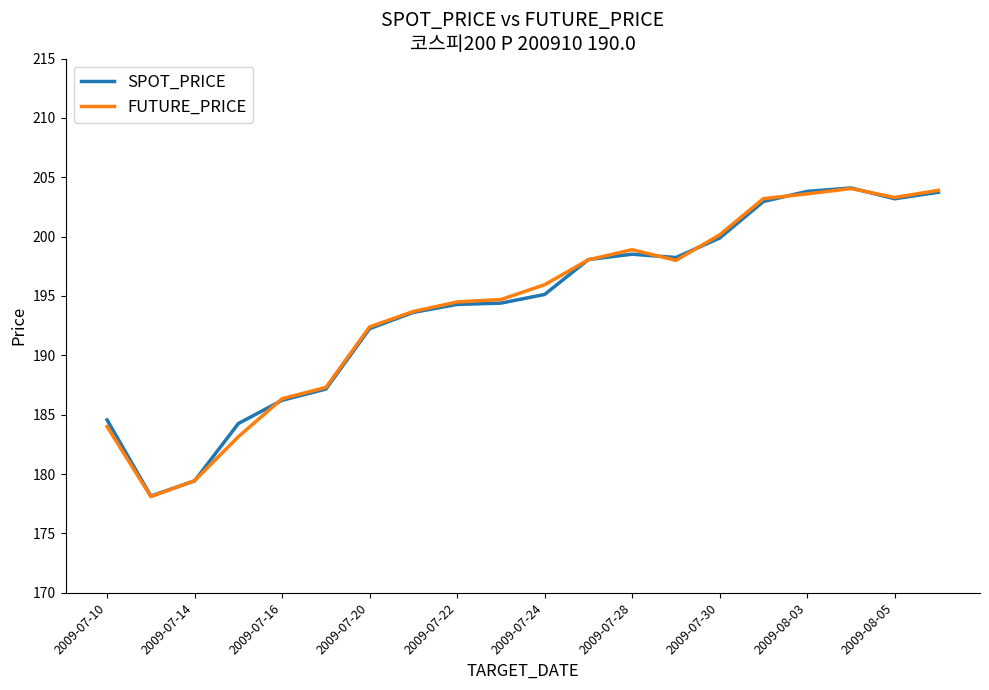

What is the lowest value of the FUTURE_PRICE series?

178.1